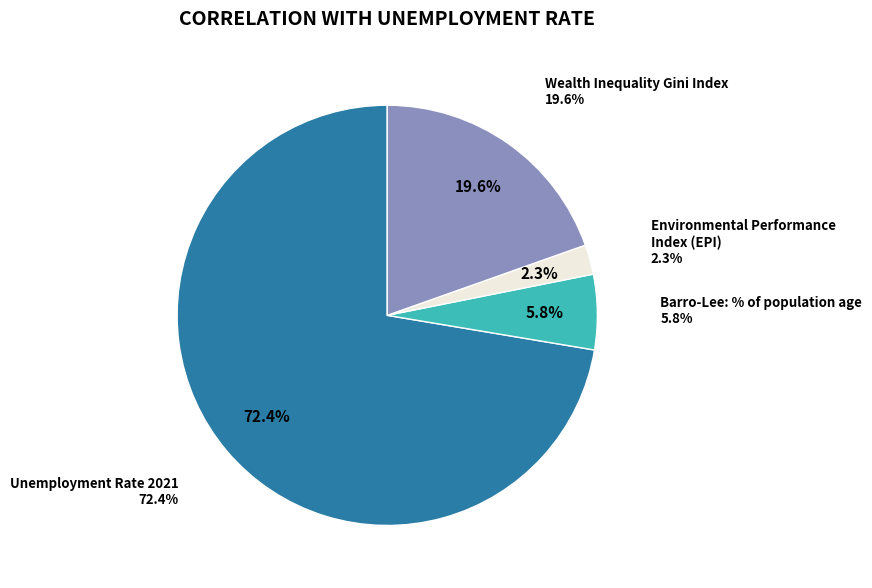

What portion of the pie excludes Wealth Inequality Gini Index?

80.4%